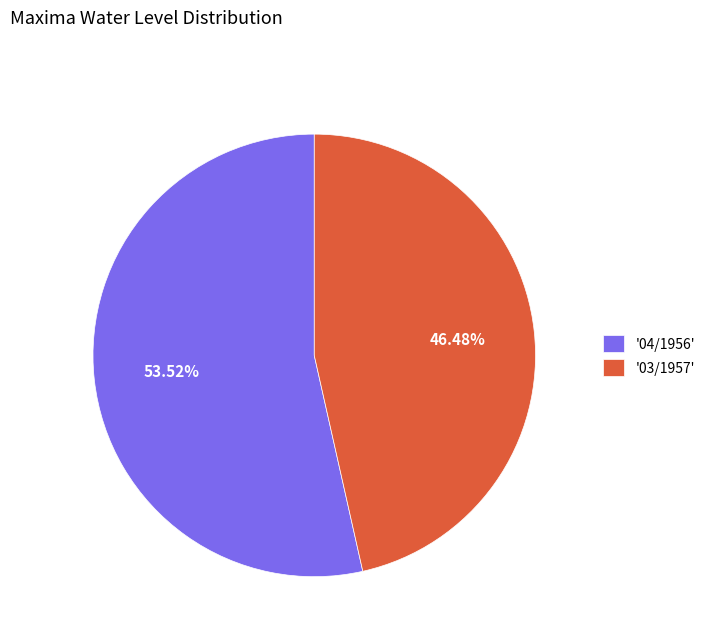

Is there any slice that represents more than half of the pie?

Yes